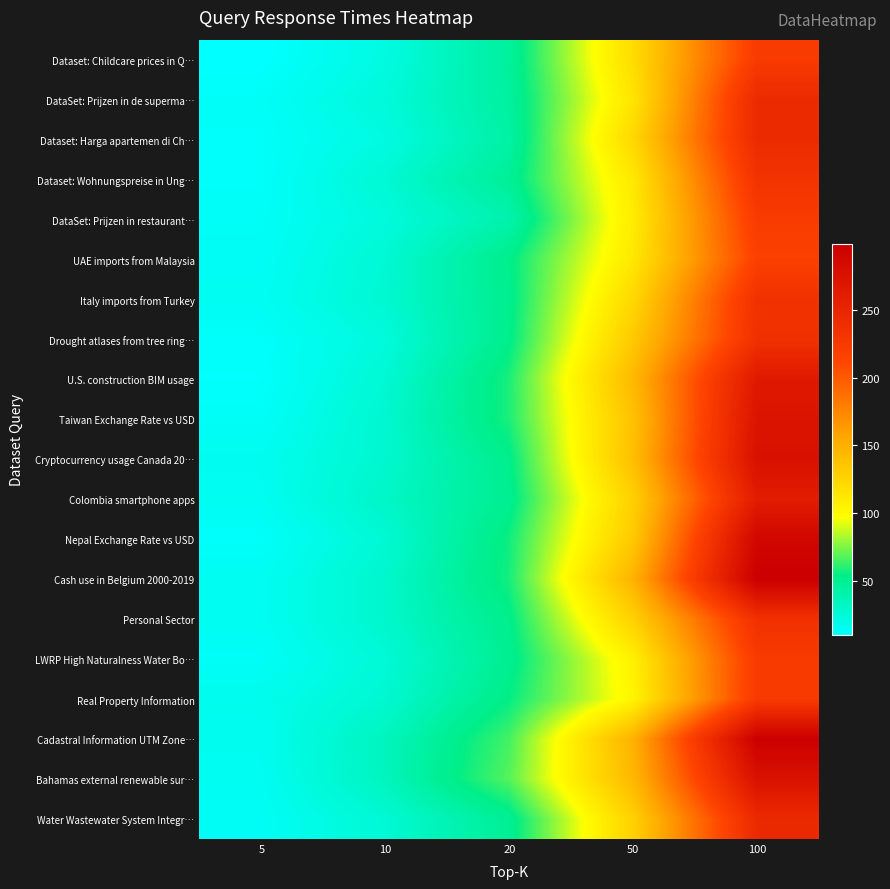

Which label corresponds to the largest value in the chart?

100